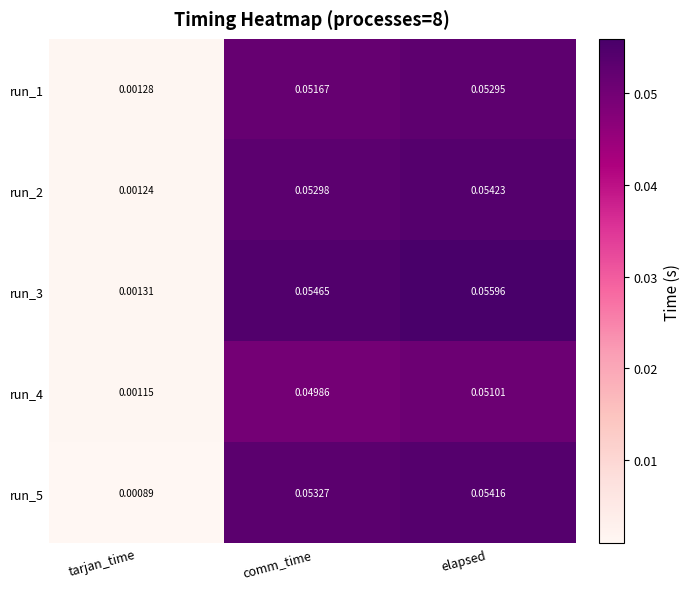

Which series has the largest range (max minus min)?

run_3